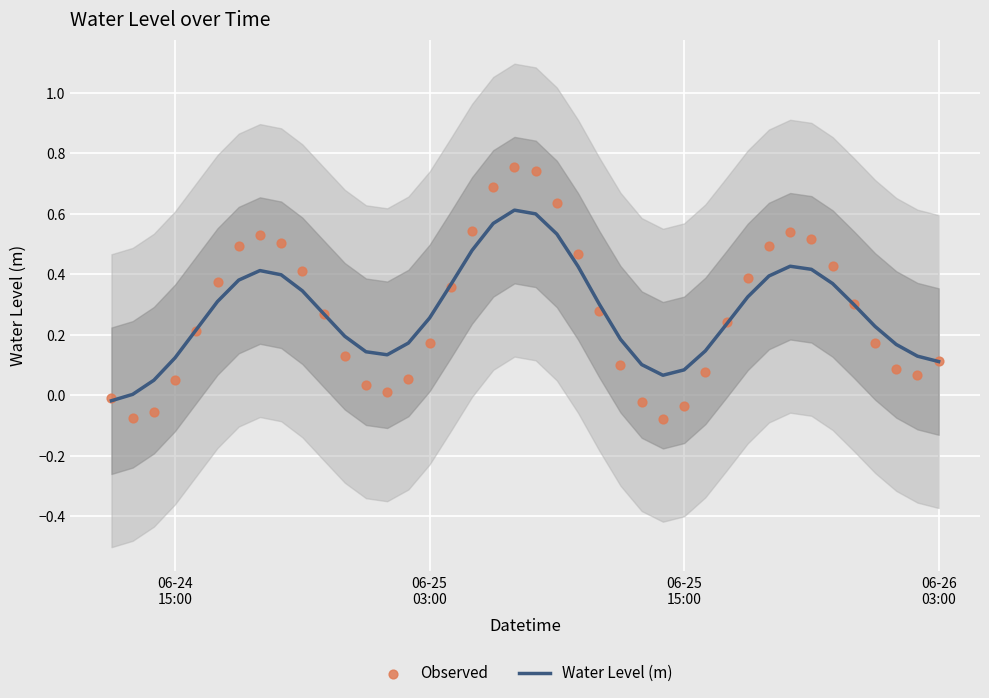

What are all the series names shown in the legend?

Water Level (m), Observed